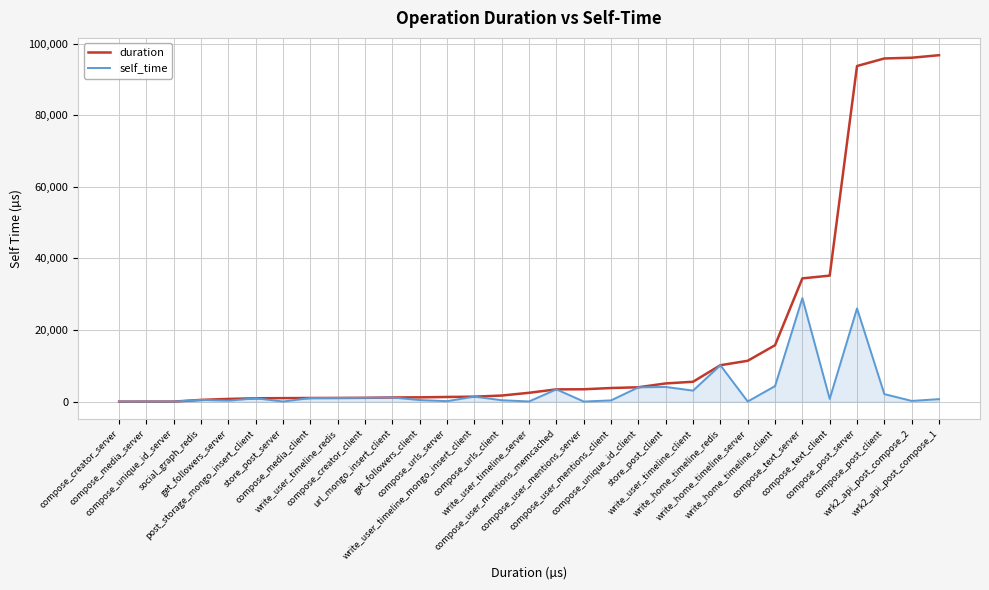

Which series changed the most between get_followers_server and compose_user_mentions_client?

duration